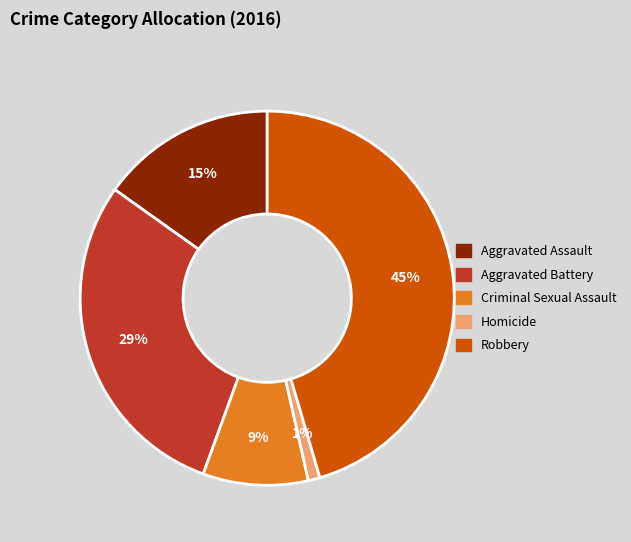

To the nearest percent, what portion does Aggravated Assault represent?

15%